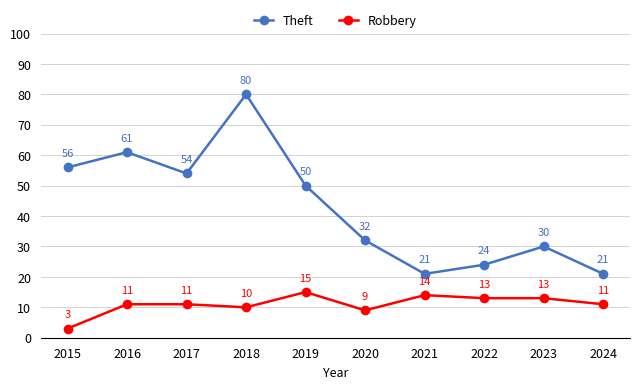

Count the number of categories in the chart.

10